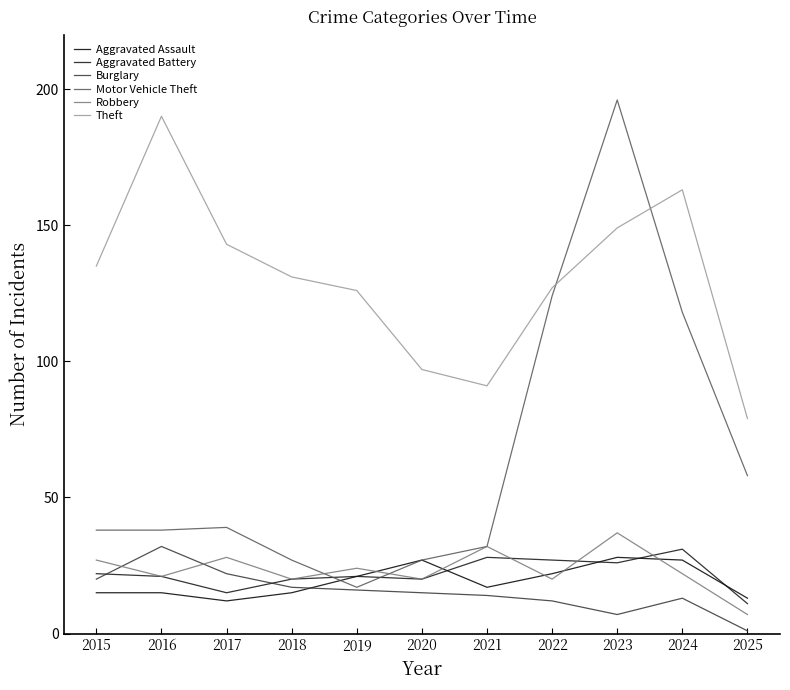

What is the difference between the Aggravated Assault values at 2018 and 2019?

6